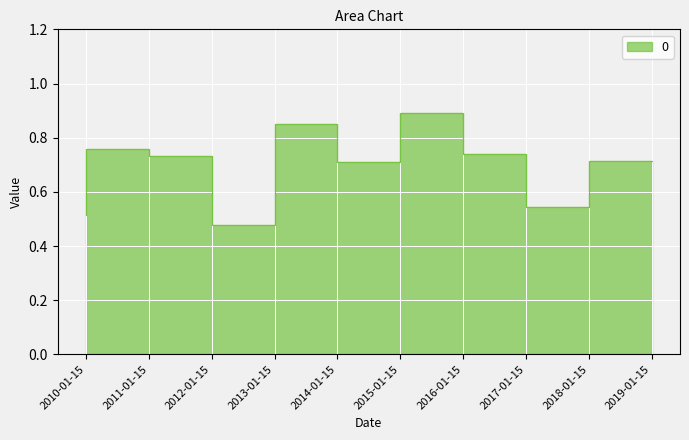

Which label corresponds to the largest value in the chart?

2016-01-15